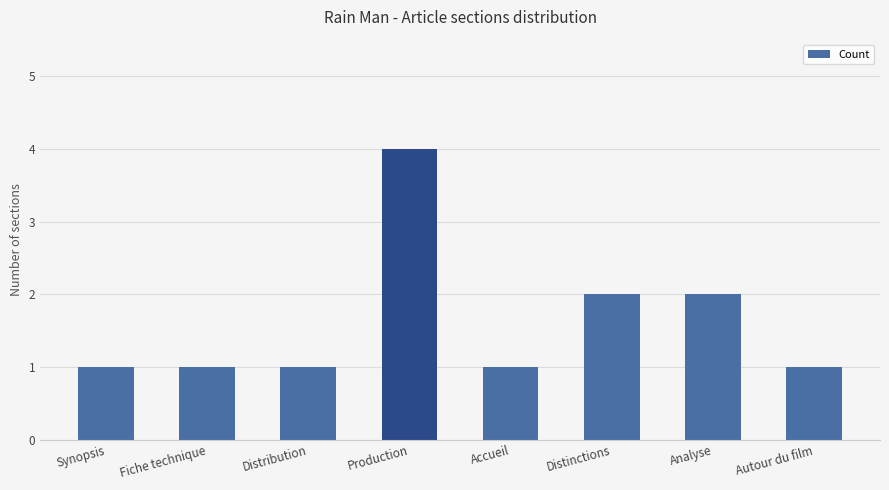

Approximately how many times larger is the value at Distribution compared to Analyse?

0.5